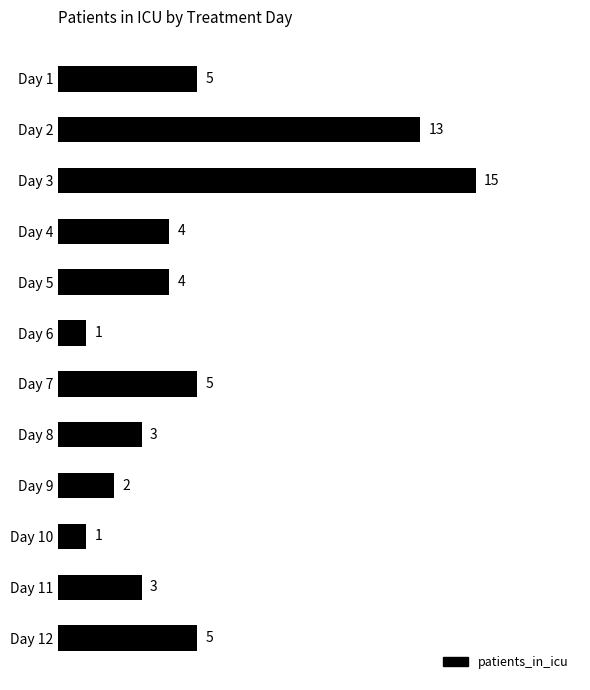

Approximately how many times larger is the value at Day 7 compared to Day 6?

5.0